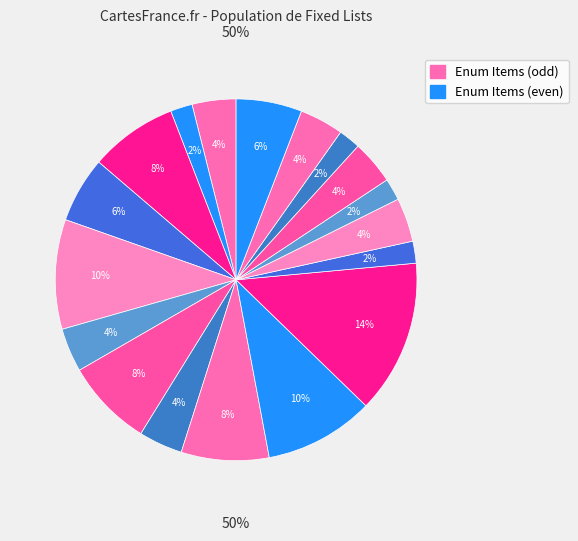

To the nearest percent, what is the difference between the largest and smallest slice percentages?

12%